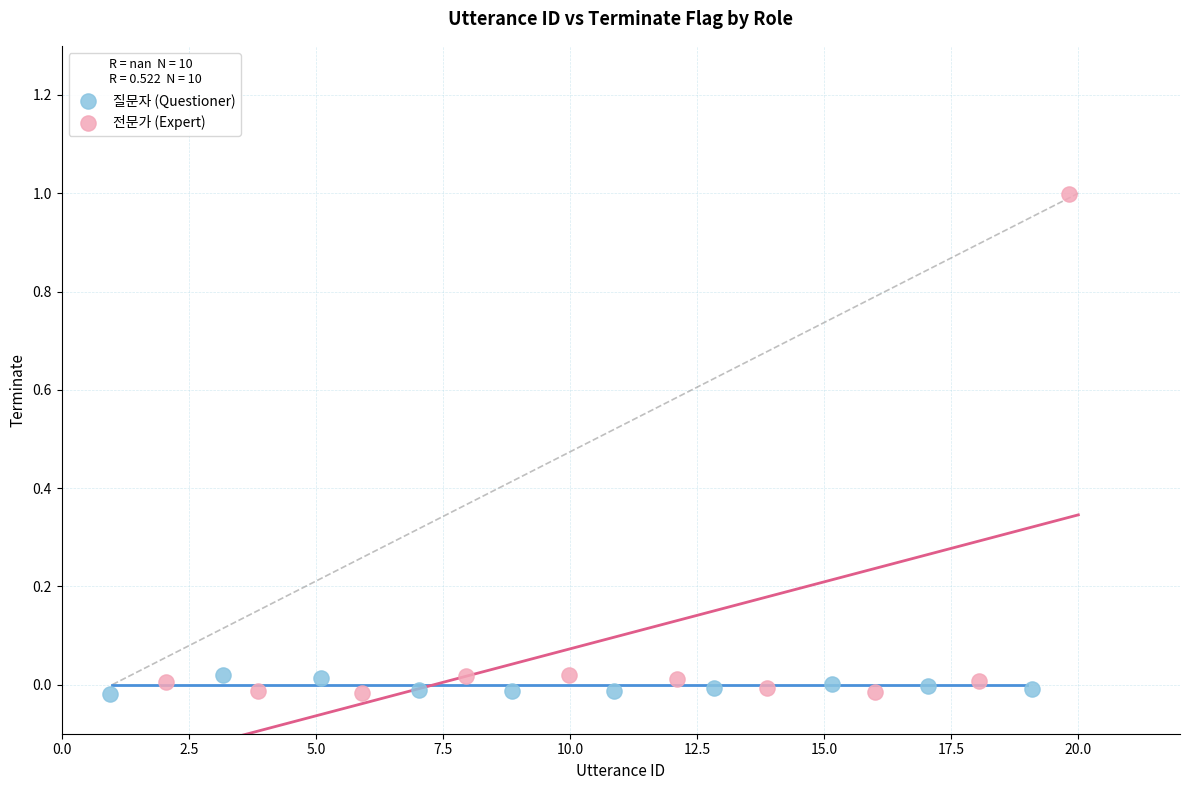

Which series has the widest spread of Y values?

전문가 (Expert)